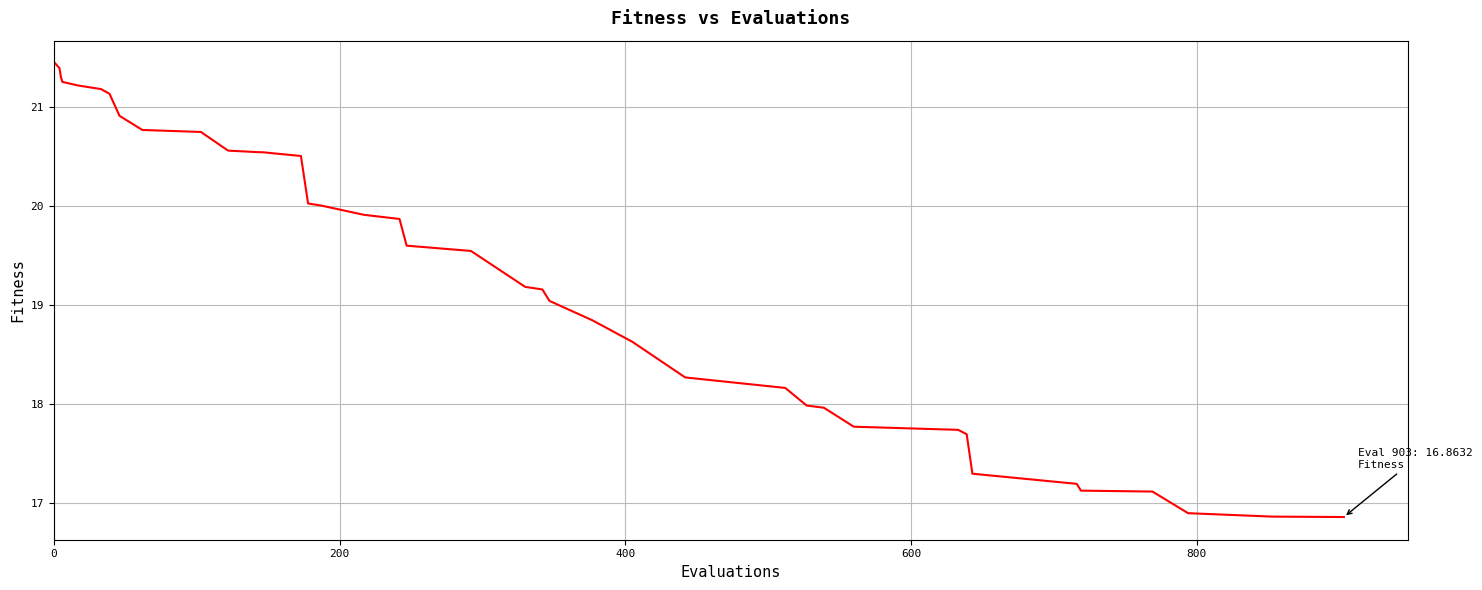

What is the difference between the maximum and minimum values?

4.6